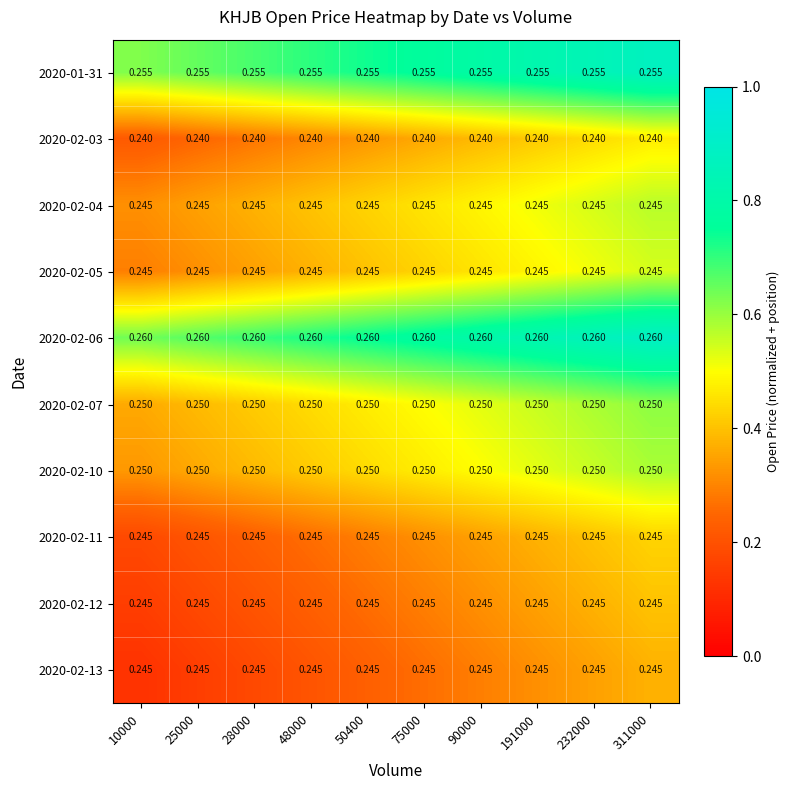

Is the value of 2020-02-03 at 25000 greater than the value of 2020-02-11 at 90000?

No